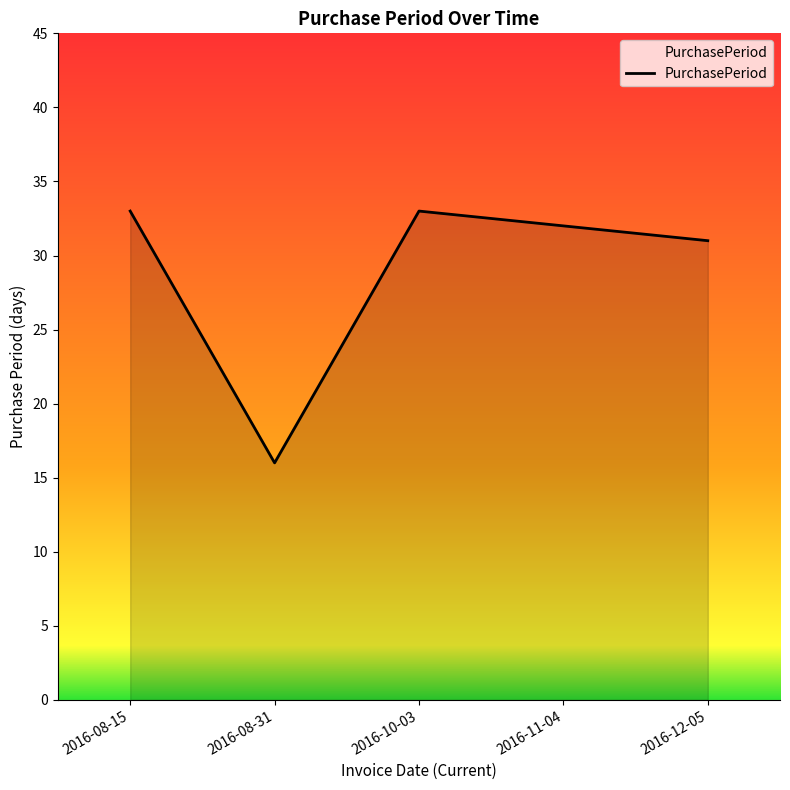

How many interior local peaks (higher than both neighbors) does the data have?

1